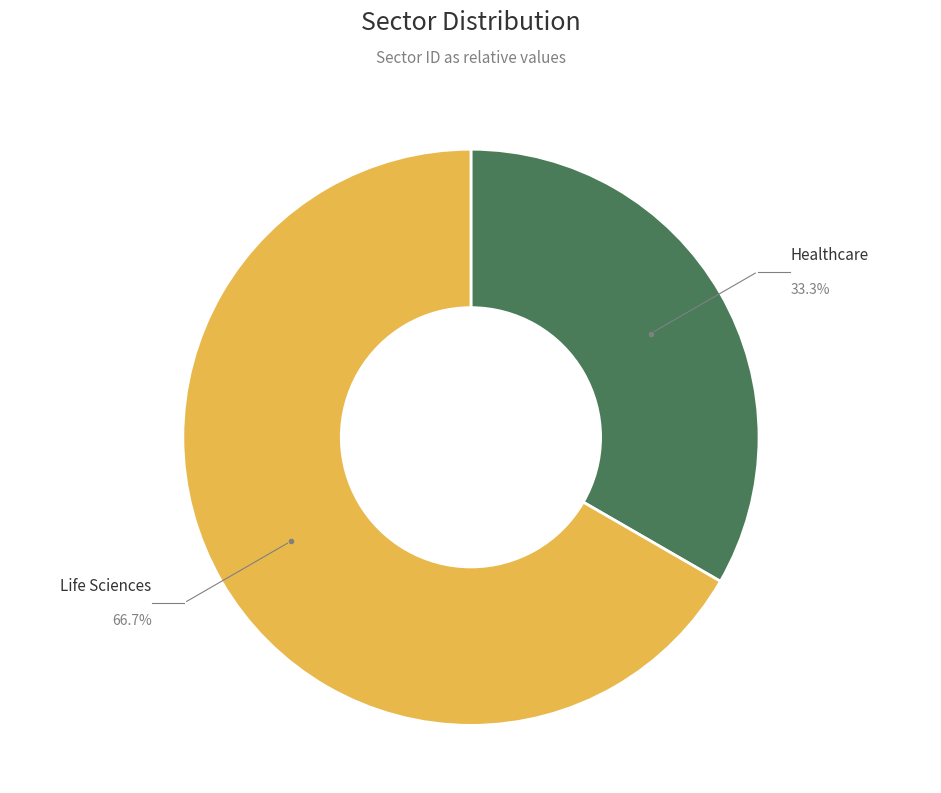

Is there any slice that represents more than half of the pie?

Yes